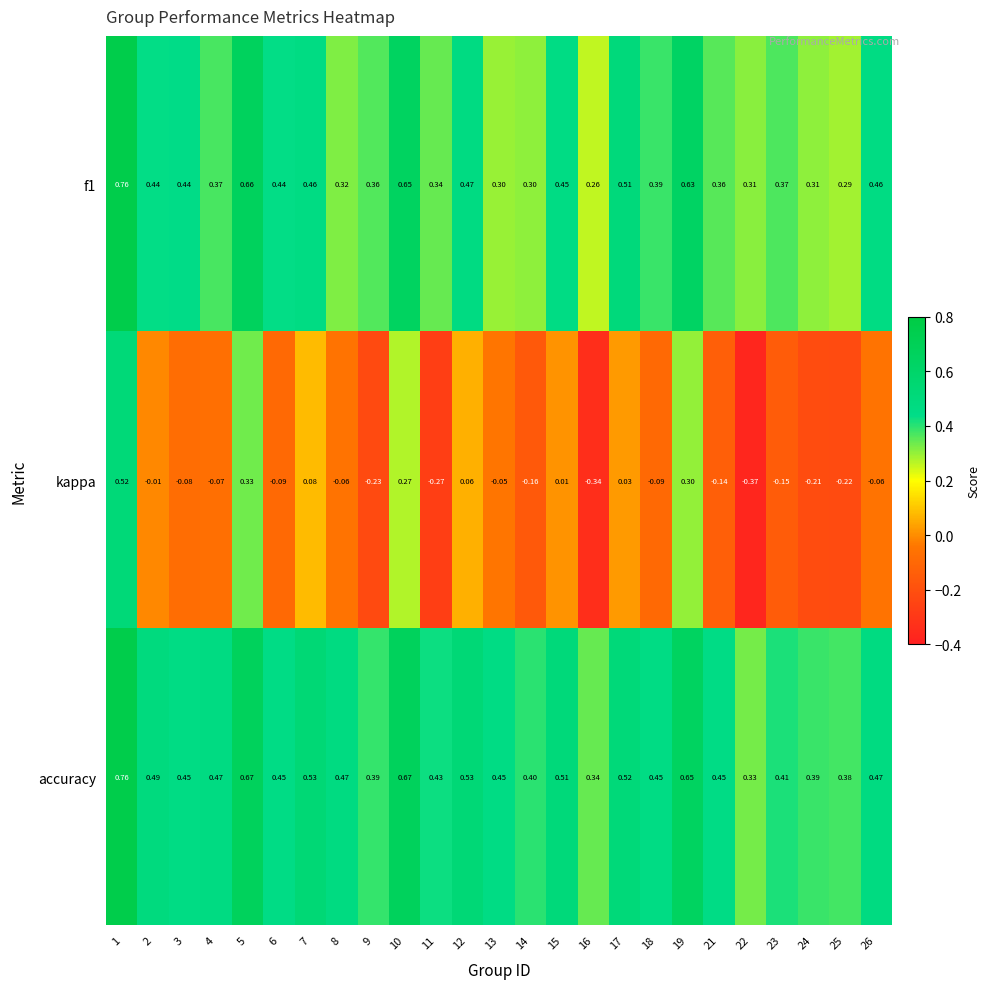

Which series has the widest spread of values?

kappa